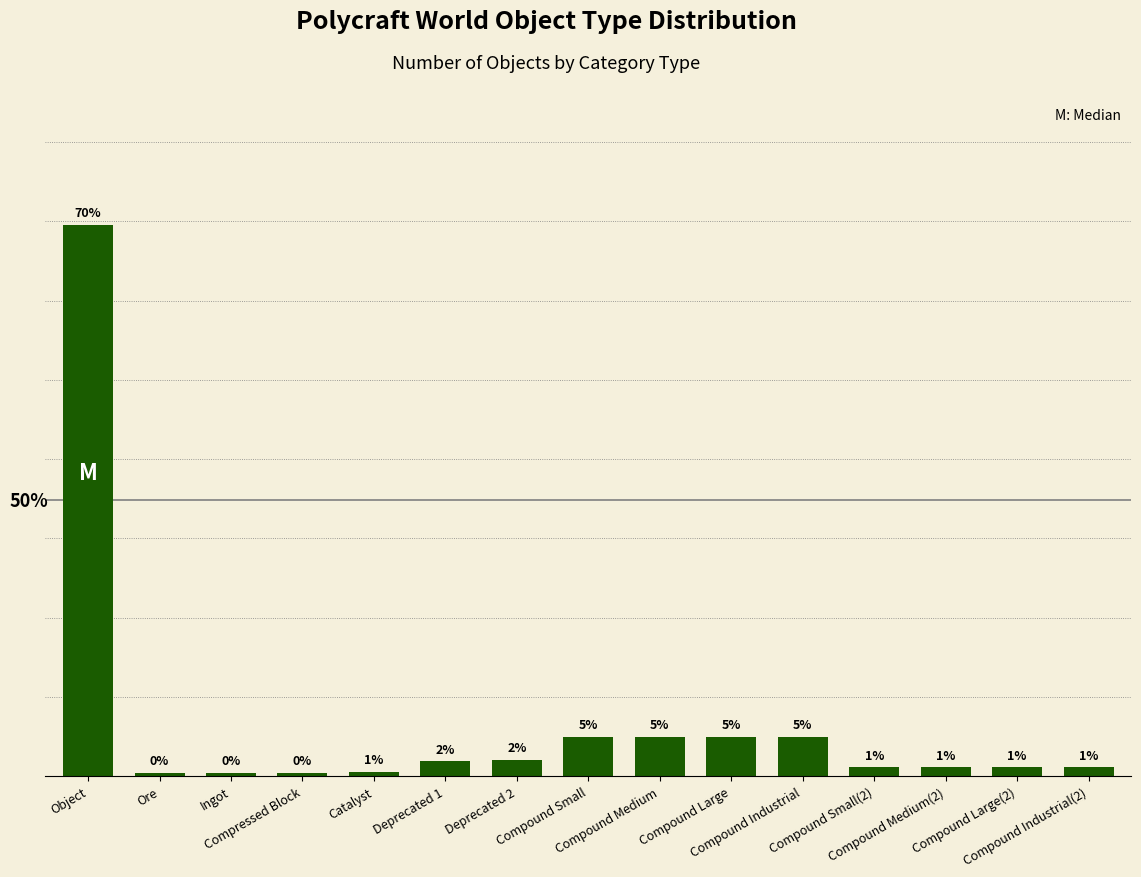

Are the bars horizontal?

No